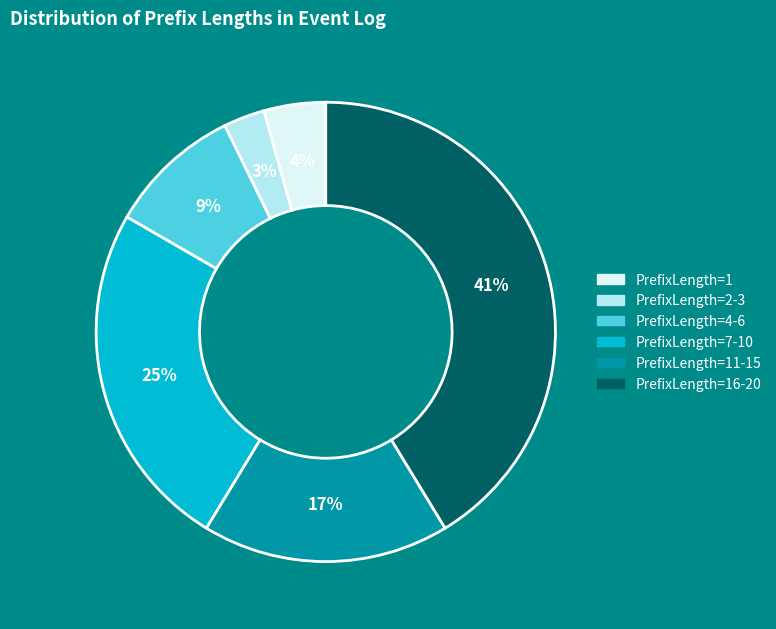

Which slice is the smallest?

PrefixLength=2-3